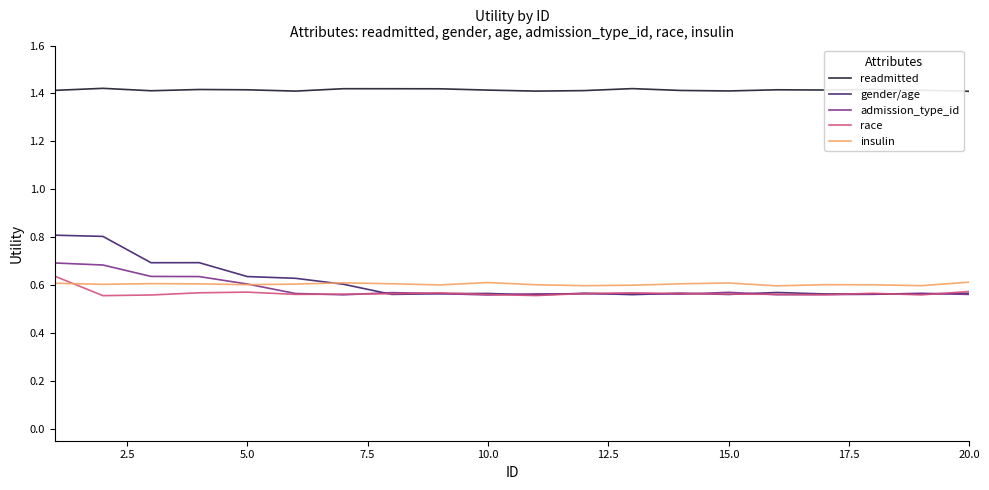

Reading left to right, what are all the values shown in this chart?

readmitted: 1.4	1.4	1.4	1.4	1.4	1.4	1.4	1.4	1.4	1.4	1.4	1.4	1.4	1.4	1.4	1.4	1.4	1.4	1.4	1.4
gender/age: 0.8	0.8	0.7	0.7	0.6	0.6	0.6	0.6	0.6	0.6	0.6	0.6	0.6	0.6	0.6	0.6	0.6	0.6	0.6	0.6
admission_type_id: 0.7	0.7	0.6	0.6	0.6	0.6	0.6	0.6	0.6	0.6	0.6	0.6	0.6	0.6	0.6	0.6	0.6	0.6	0.6	0.6
race: 0.6	0.6	0.6	0.6	0.6	0.6	0.6	0.6	0.6	0.6	0.6	0.6	0.6	0.6	0.6	0.6	0.6	0.6	0.6	0.6
insulin: 0.6	0.6	0.6	0.6	0.6	0.6	0.6	0.6	0.6	0.6	0.6	0.6	0.6	0.6	0.6	0.6	0.6	0.6	0.6	0.6